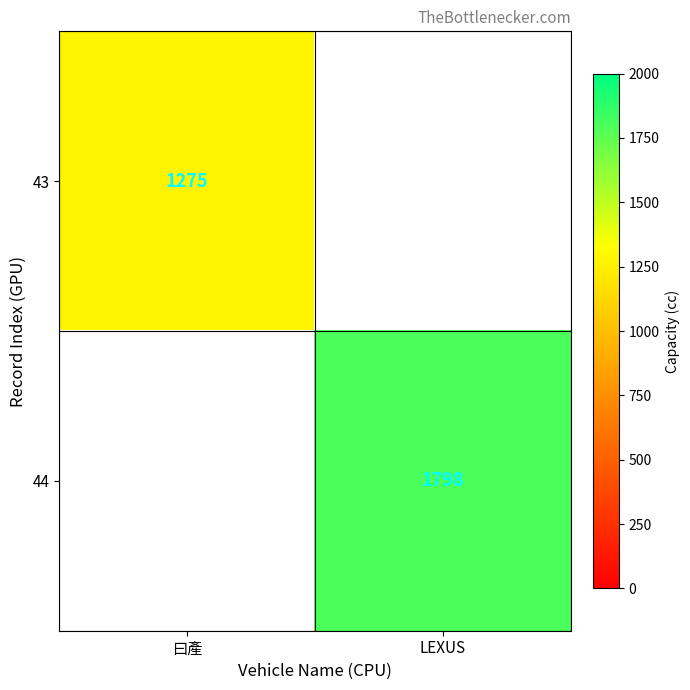

The 43 series shows 1275 at 曰產. True or false?

True